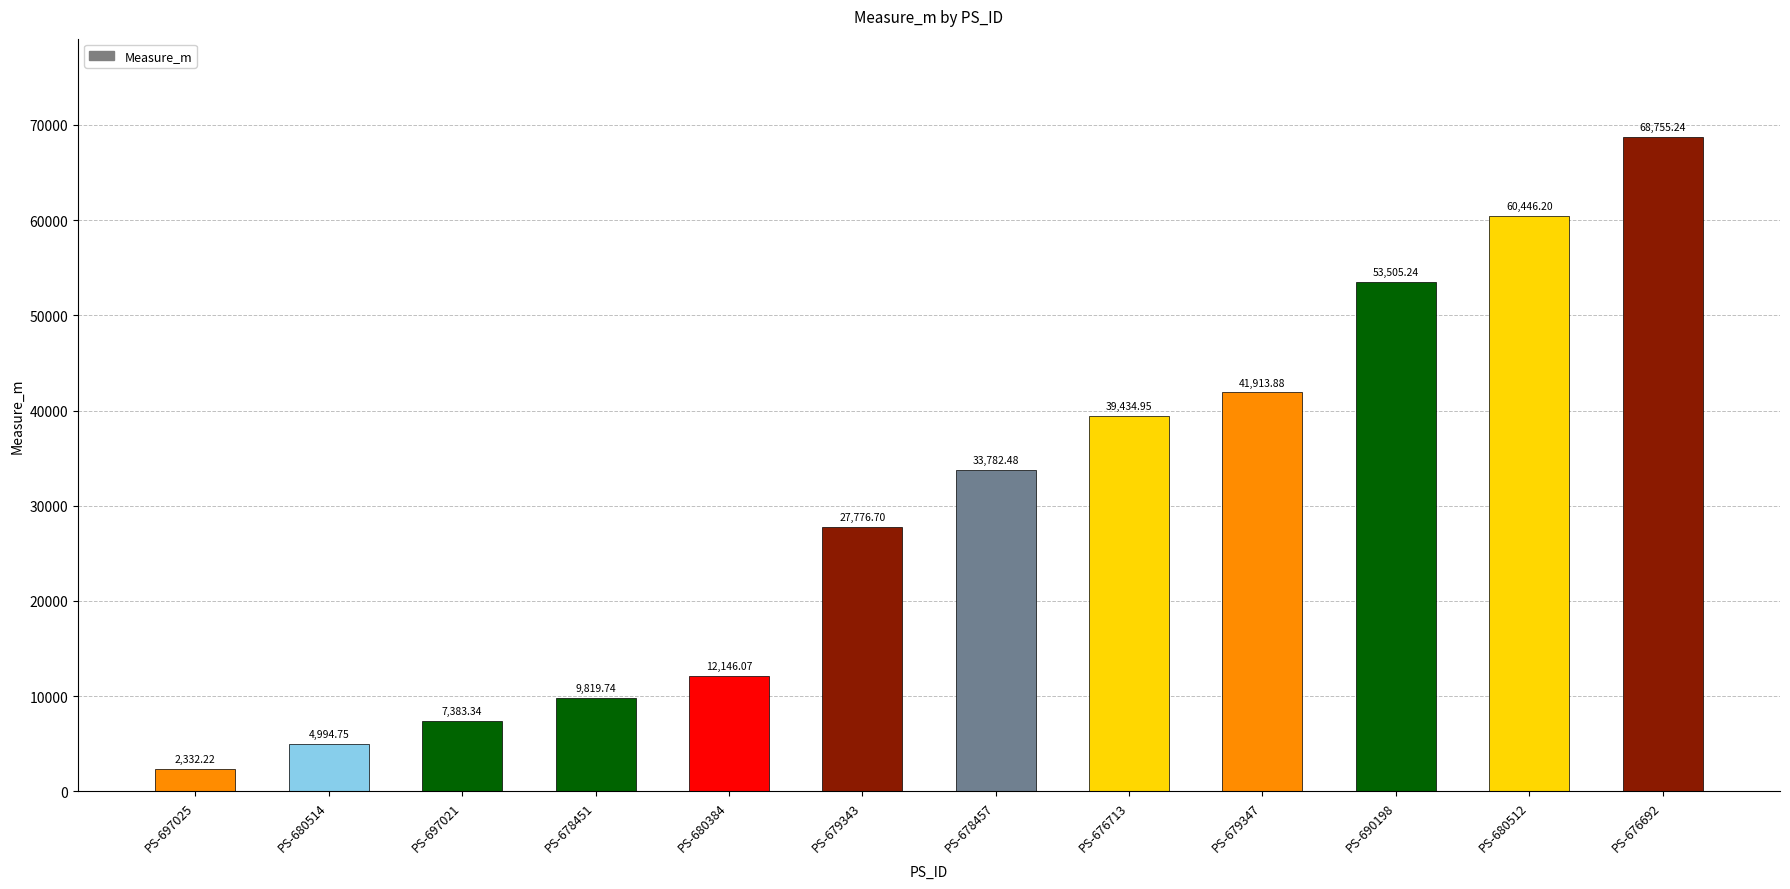

What is the label of the 10th bar from the right?

PS-697021